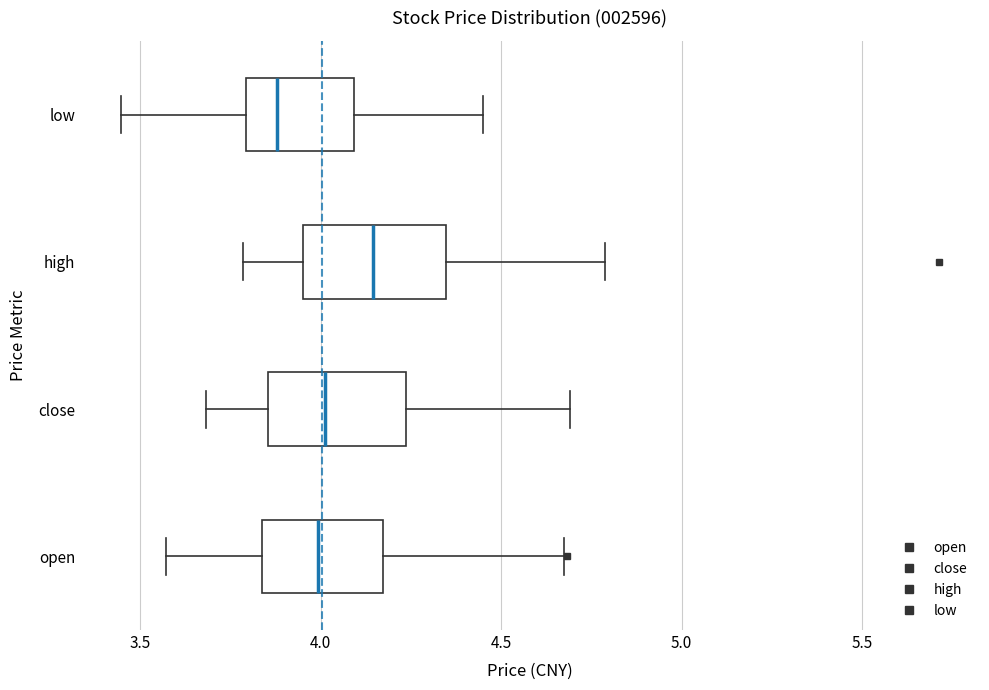

Reading bottom to top, transcribe this box plot: for each box, give where its median line is, the range the box spans, and where its two whiskers end, as read against the x-axis. The values are not printed on the chart, so give them approximately, as read against the axis.

open: median 4.00, box 3.85 to 4.15, whiskers 3.55 to 4.65
close: median 4.00, box 3.85 to 4.25, whiskers 3.70 to 4.70
high: median 4.15, box 3.95 to 4.35, whiskers 3.80 to 4.80
low: median 3.90, box 3.80 to 4.10, whiskers 3.45 to 4.45